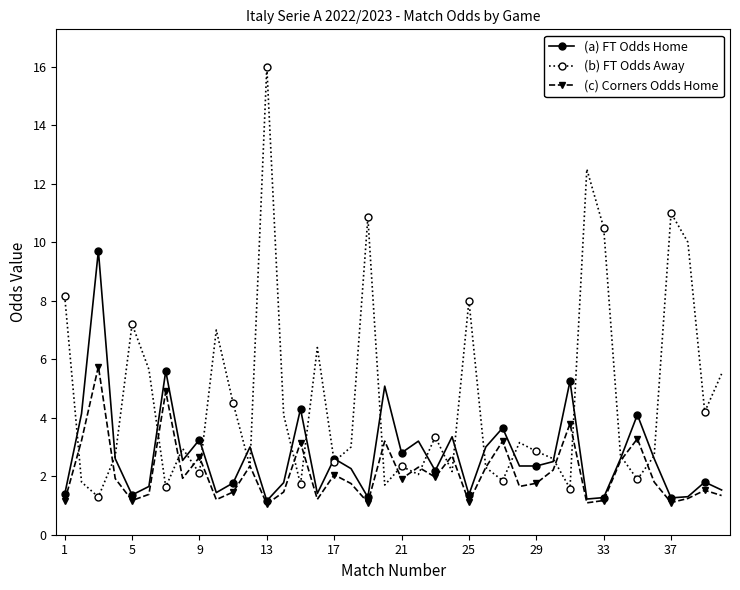

What is the maximum value for (a) FT Odds Home?

9.7